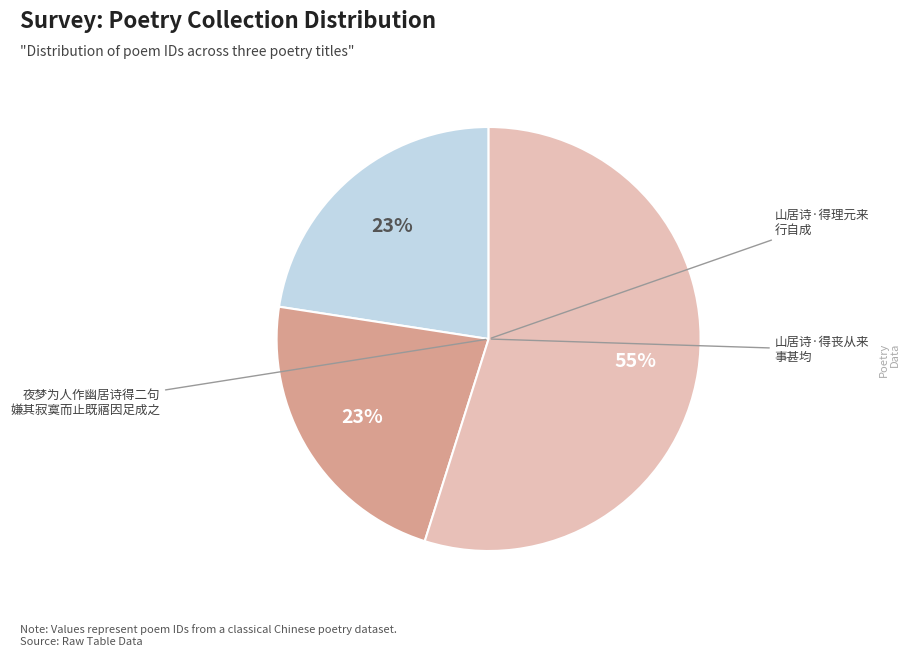

Is there any slice that represents more than half of the pie?

Yes